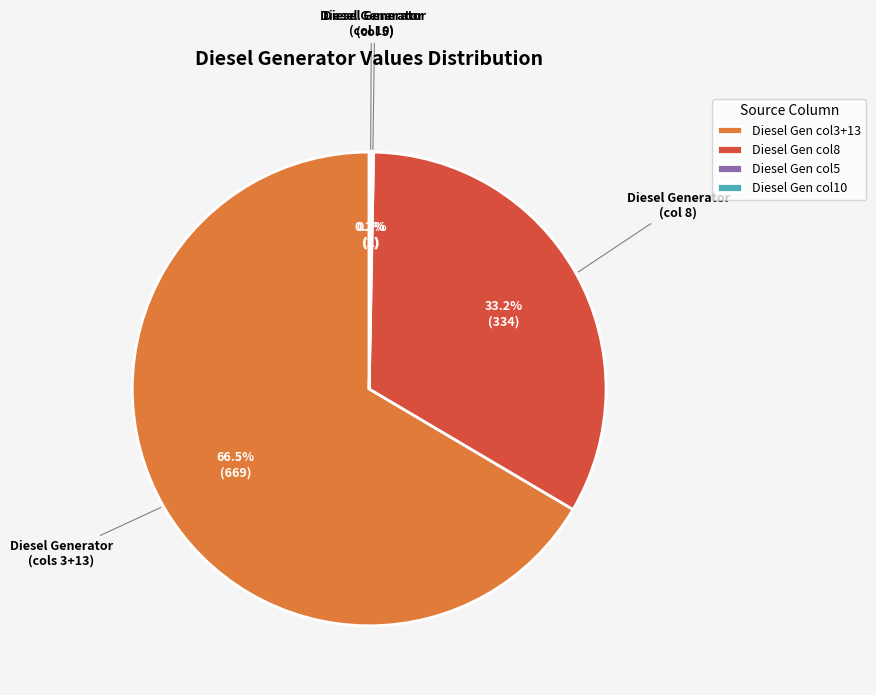

Which category has the biggest portion of the pie?

Diesel Gen col3+13